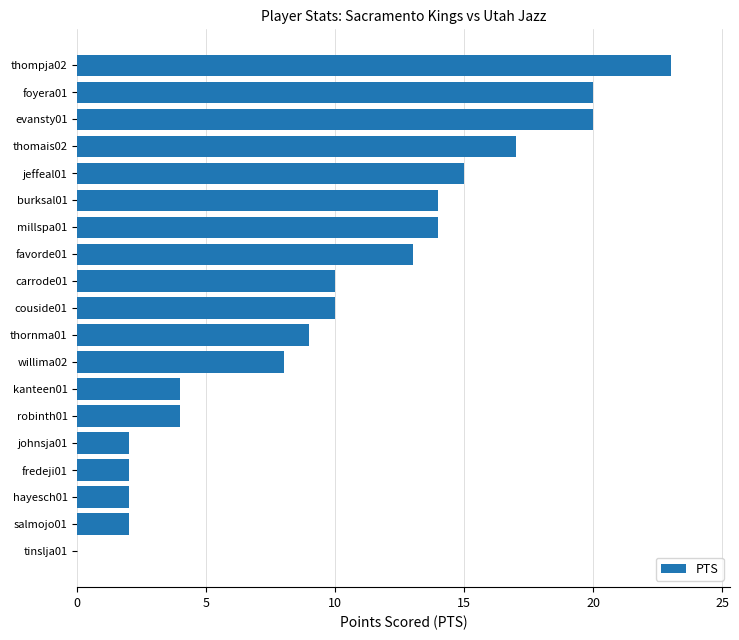

What is the sum of all values?

189